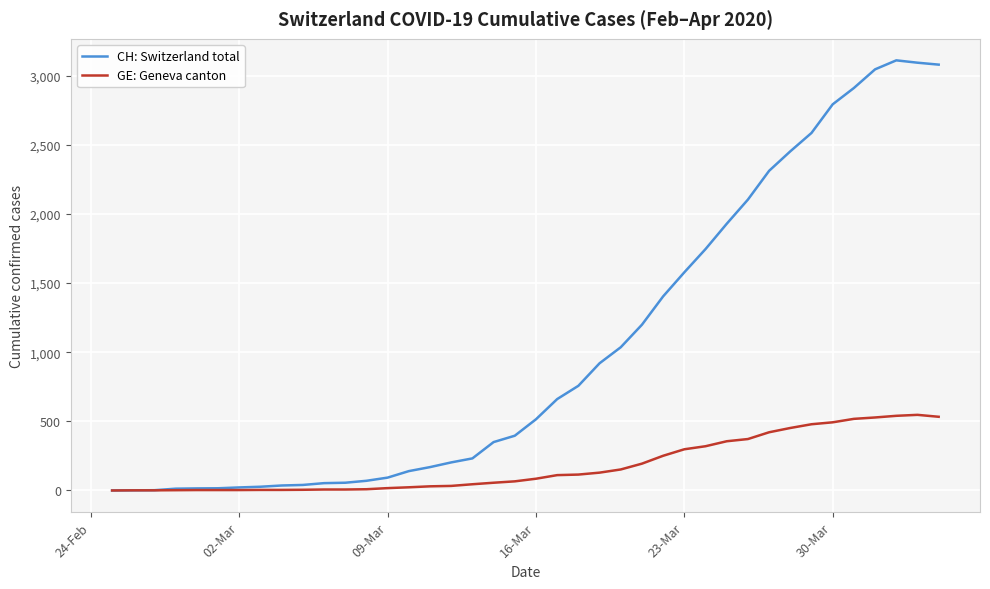

Which series has the largest range (max minus min)?

CH: Switzerland total